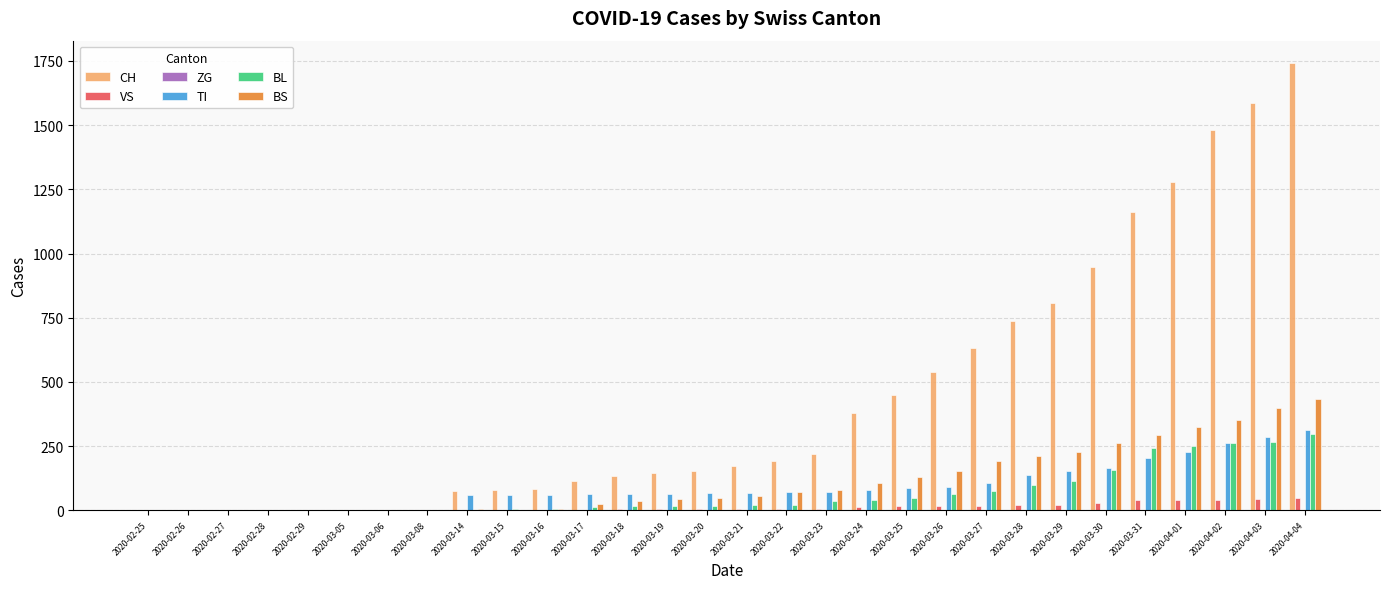

Is it true that BL equals 100 at 2020-03-28?

True